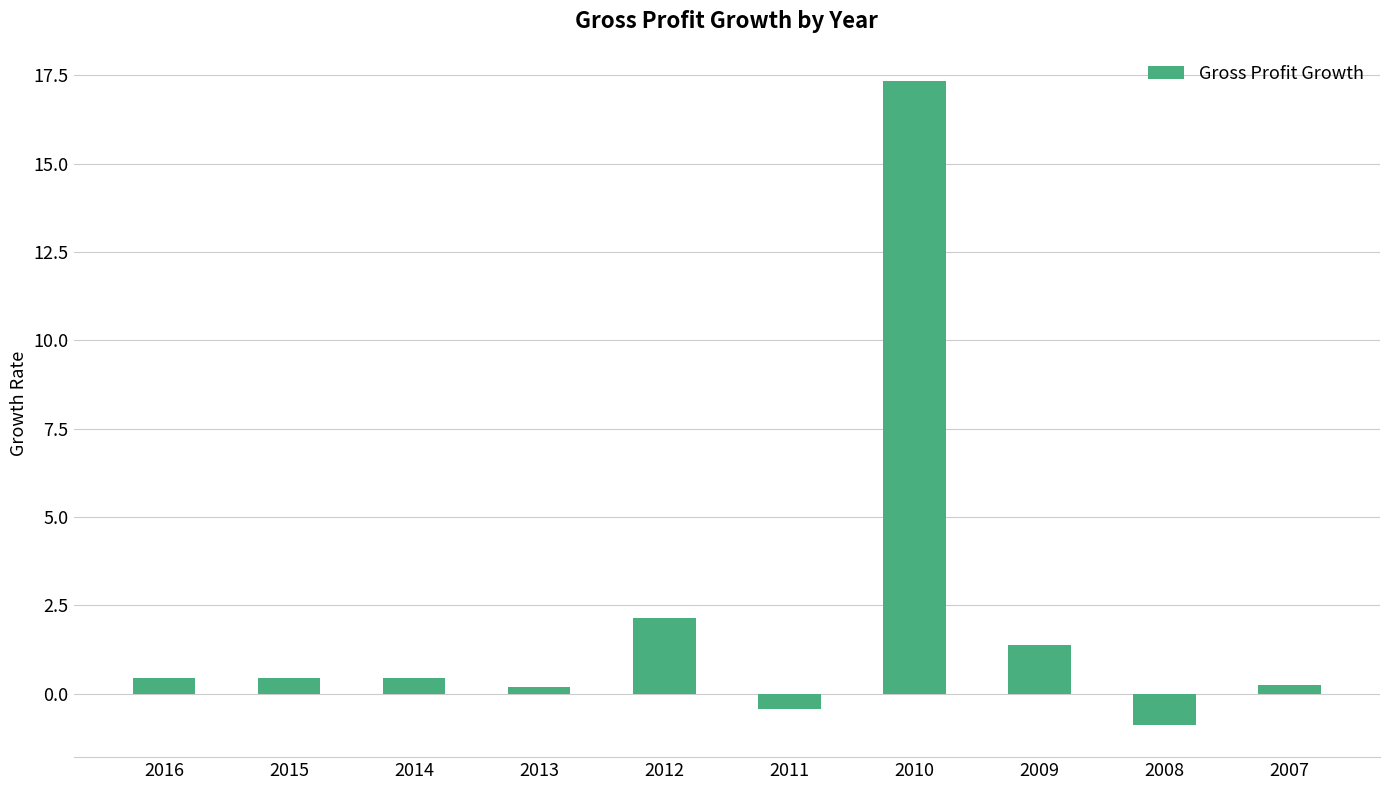

At which label is the value closest to 8?

2012